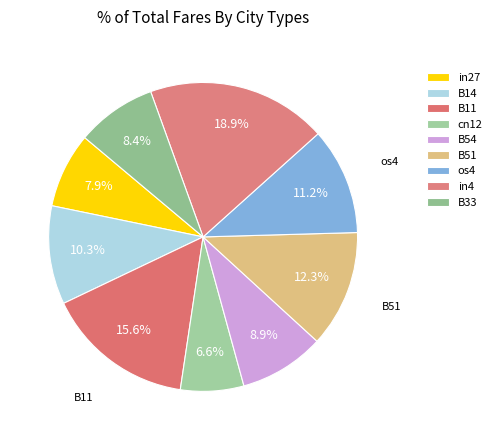

To the nearest percent, what is the average slice percentage?

11%